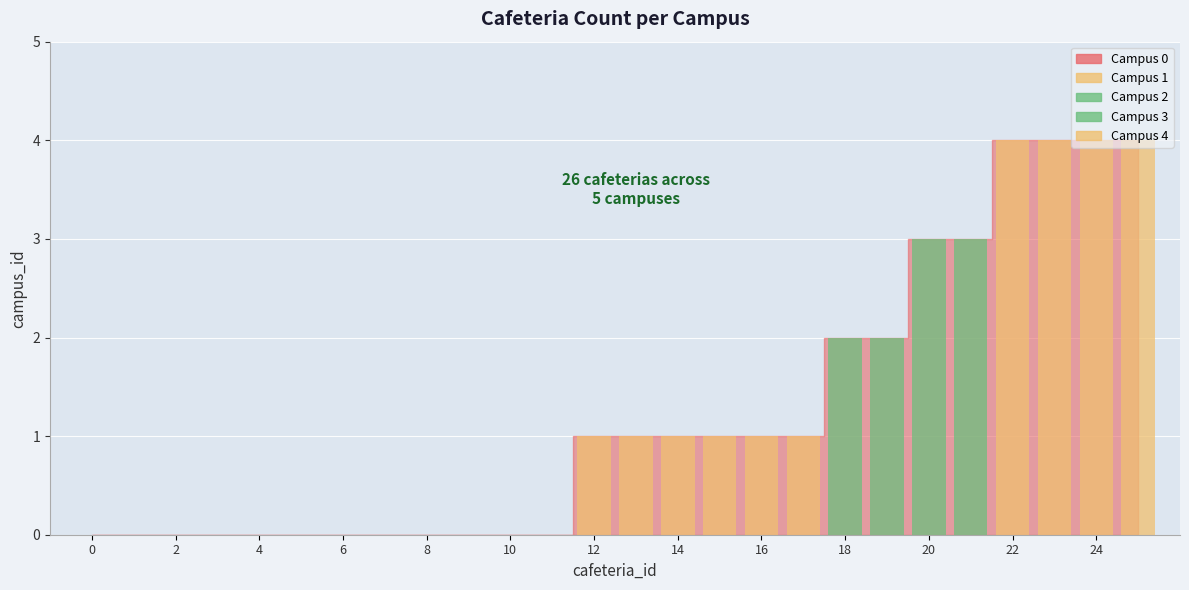

What is the maximum value shown in the chart?

4